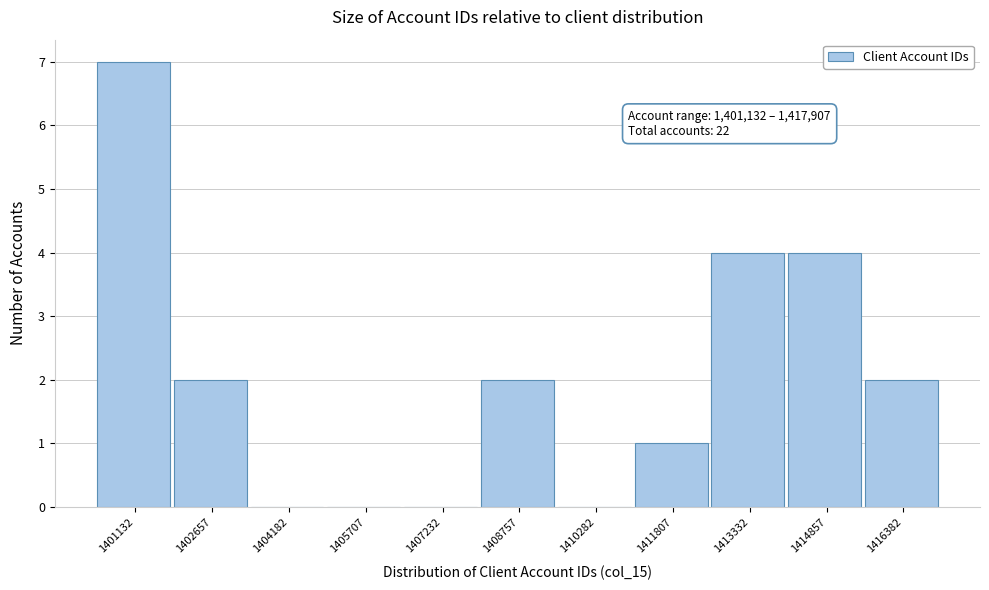

Reading right to left, transcribe all the data shown in this chart.

1416382=2	1414857=4	1413332=4	1411807=1	1410282=0	1408757=2	1407232=0	1405707=0	1404182=0	1402657=2	1401132=7